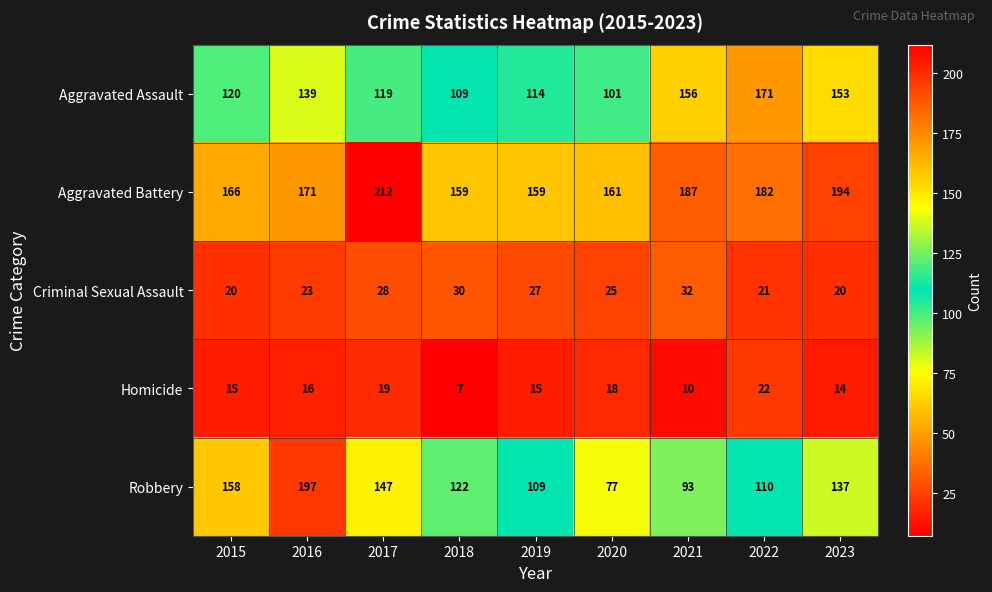

What is the difference between the second highest and second lowest values in the Robbery series?

65